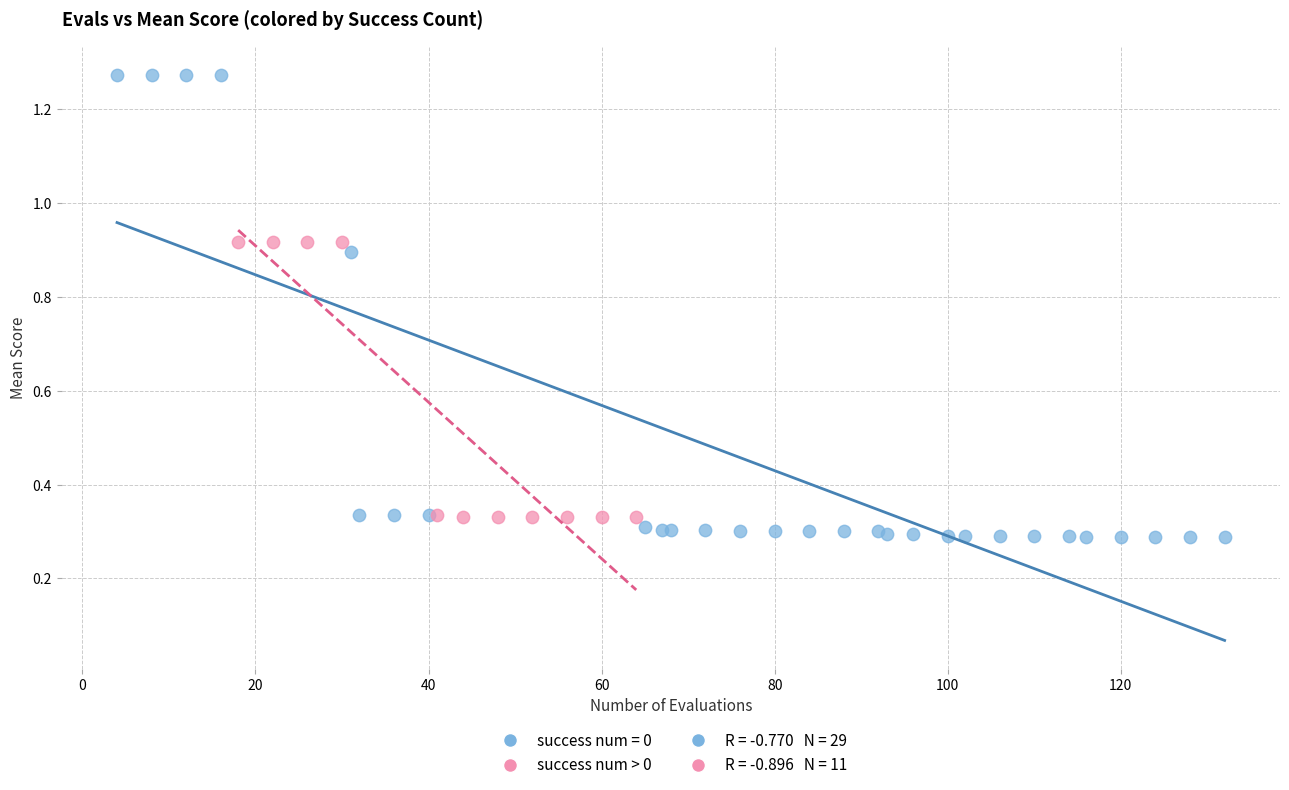

Which series reaches the maximum Y coordinate?

success num = 0